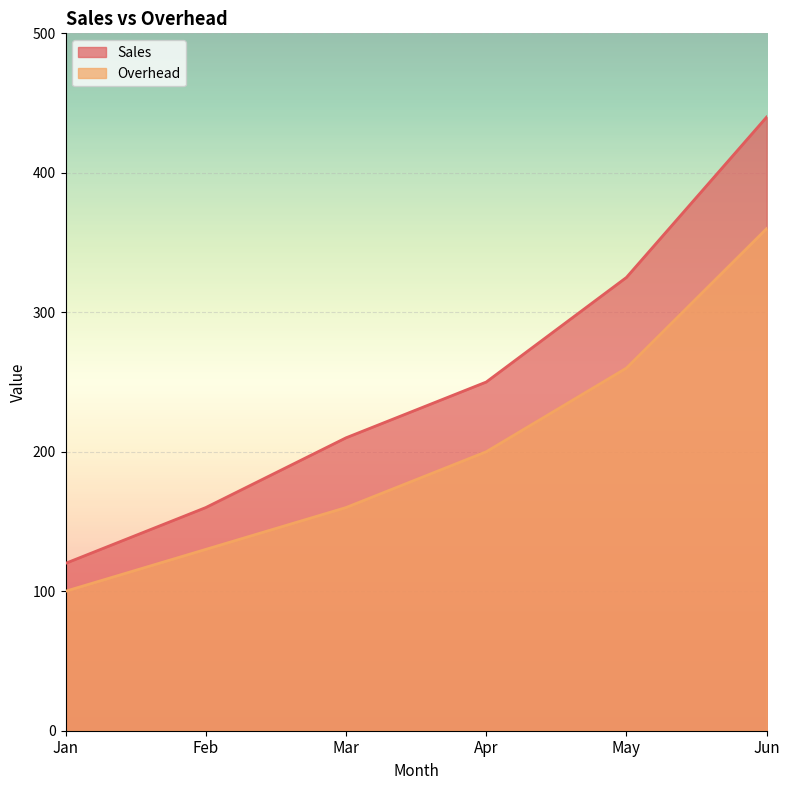

What is the total value across all series at Mar?

370